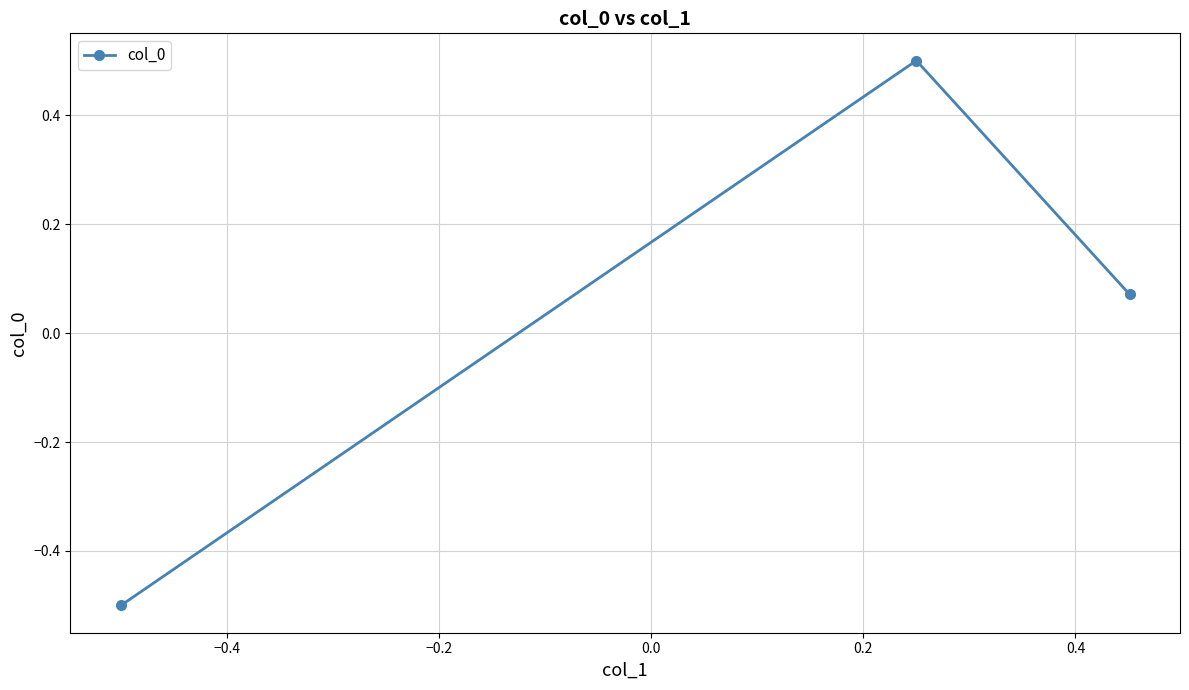

What is the value of the 1st point from the left?

-0.5